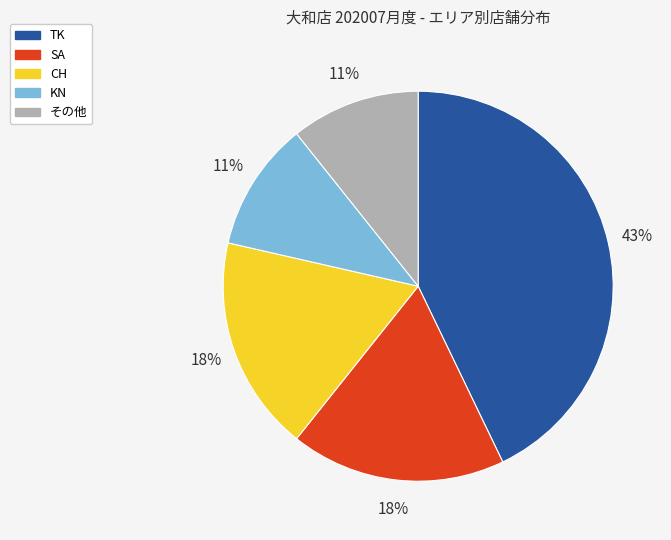

Count the number of slices in the pie.

5